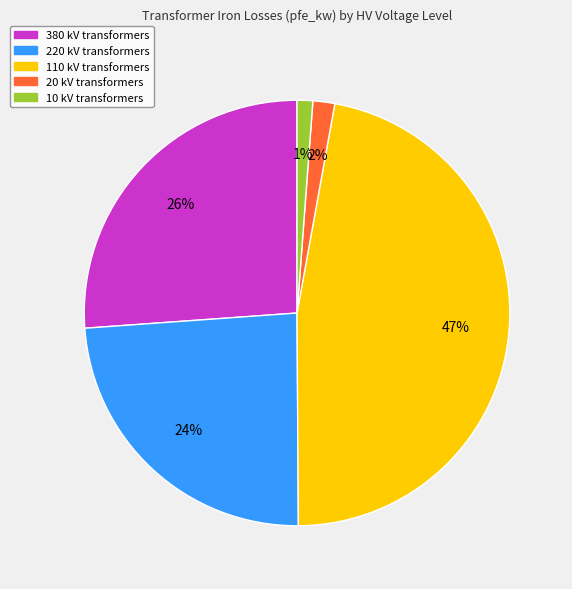

Combined, do 10 kV and 20 kV account for over 50%?

No